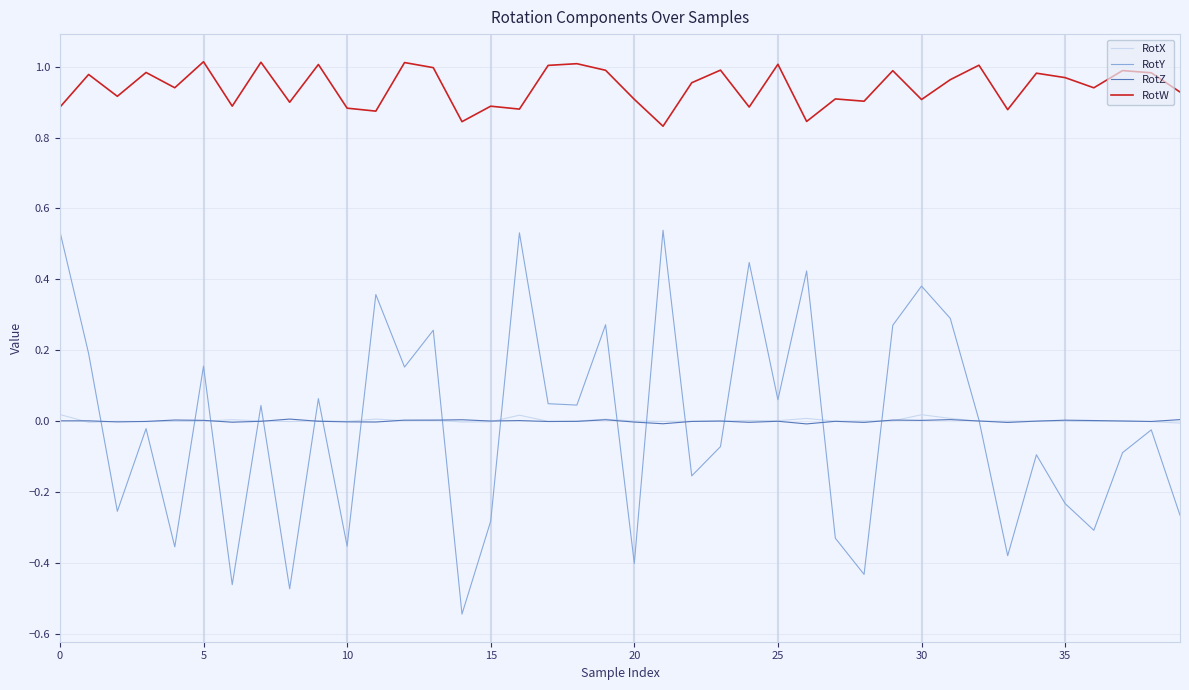

At how many categories does at least one series exceed 0?

40